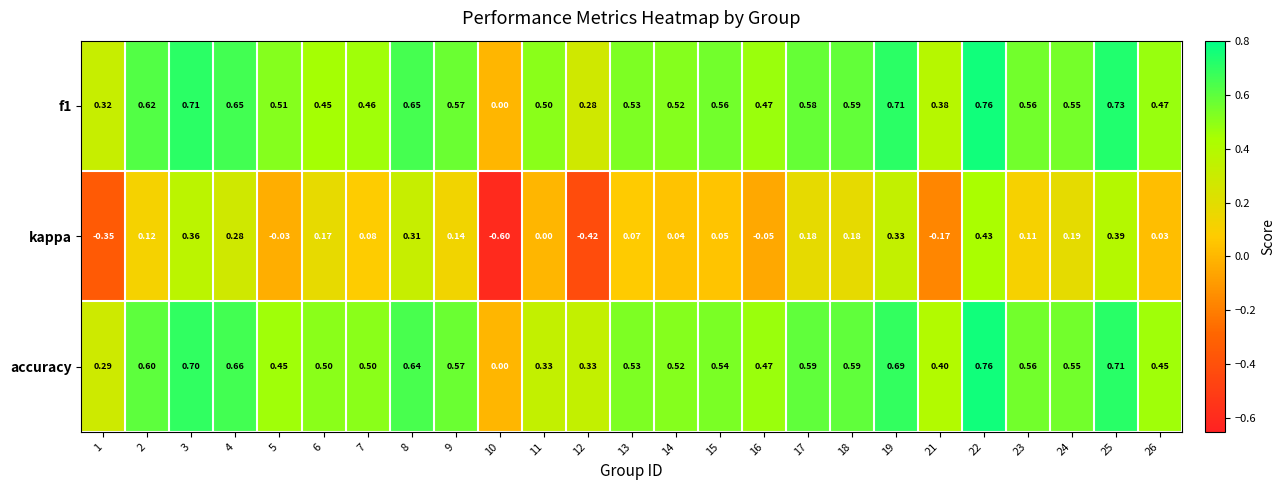

Which series has the largest range (max minus min)?

kappa